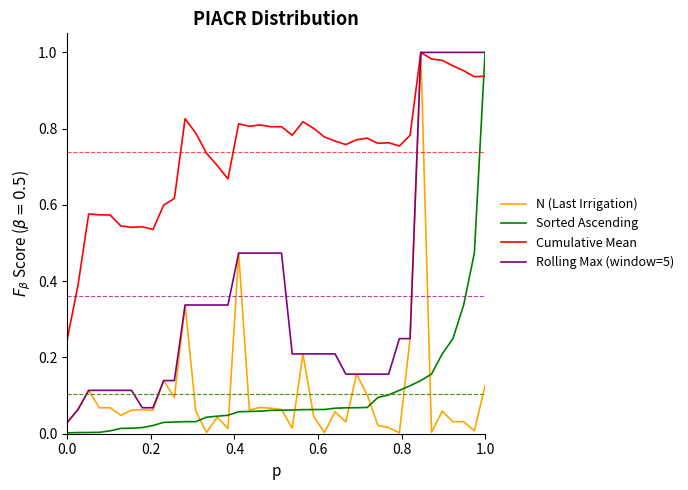

How many series are shown in this chart?

4